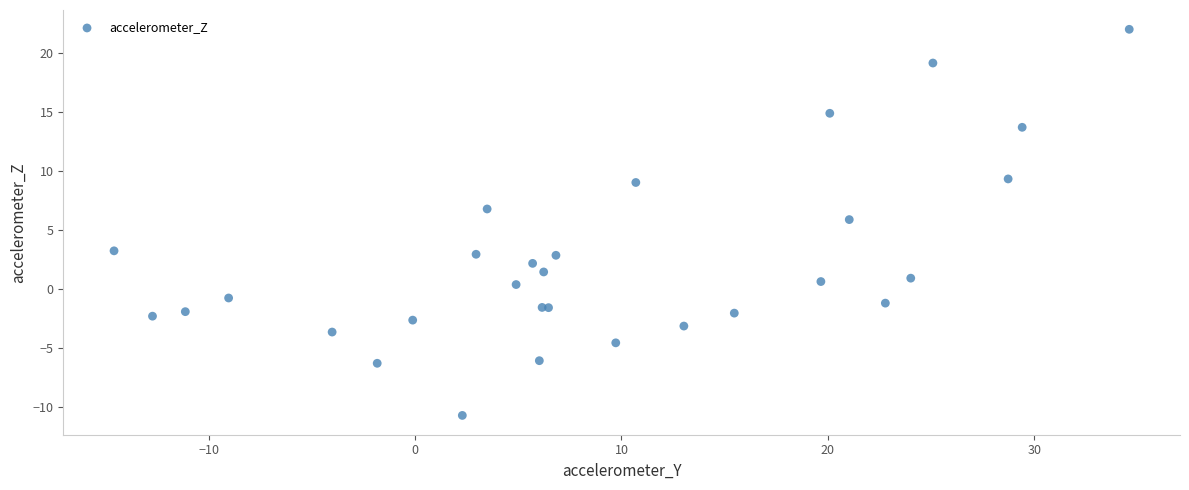

What Y value in the scatter plot is closest to 5?

5.9